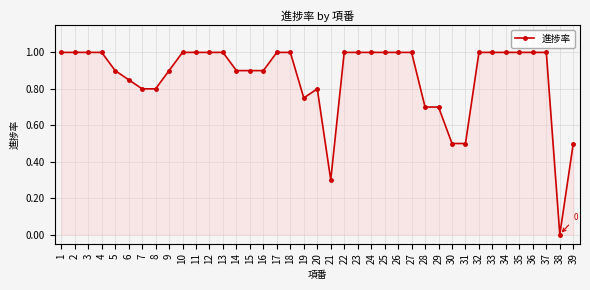

Is it true that the value at 29 is 0.4?

False